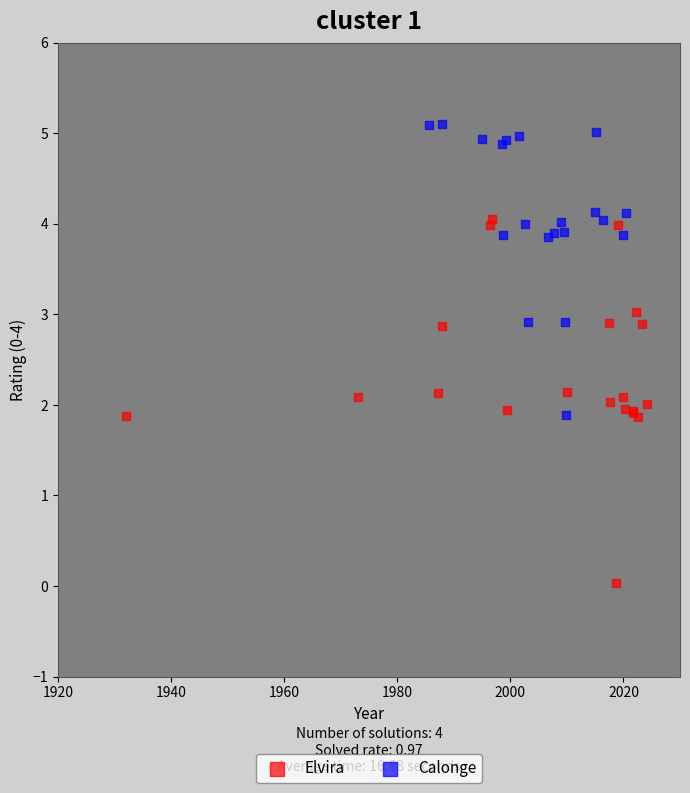

Which series has the largest Y range (max minus min)?

Elvira